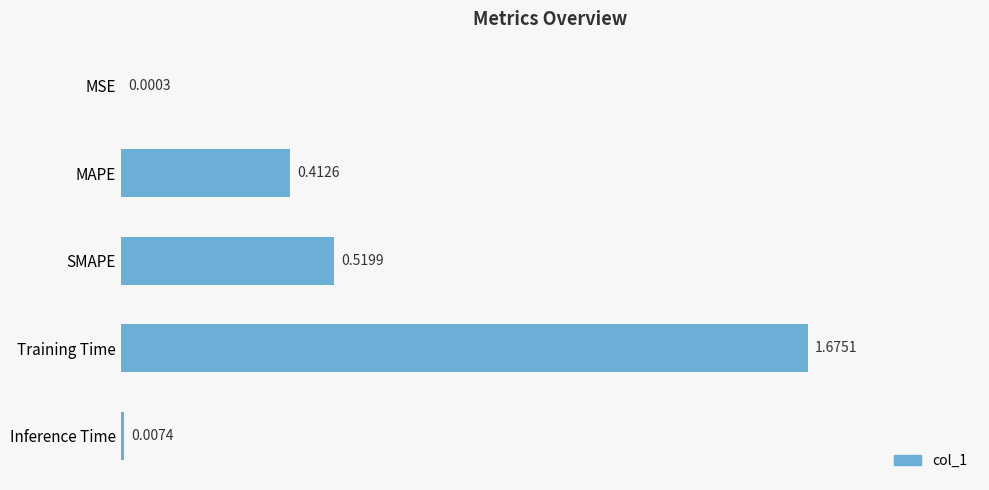

What is the sum of all values?

2.6